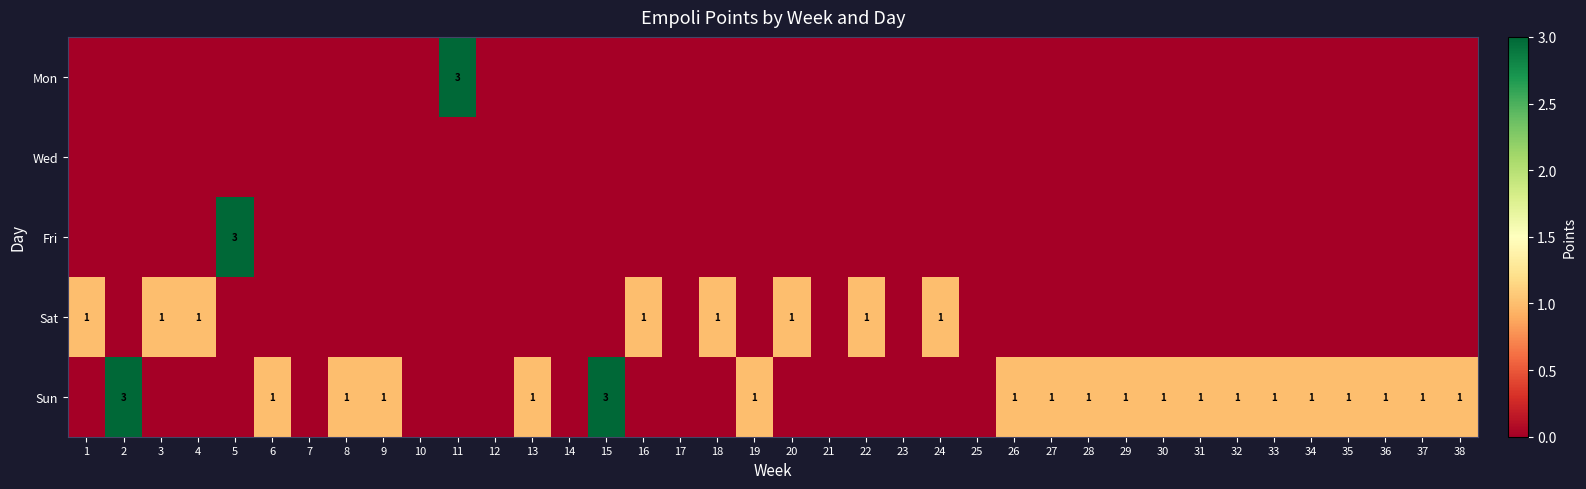

Is it true that Sun equals 1 at 31?

True